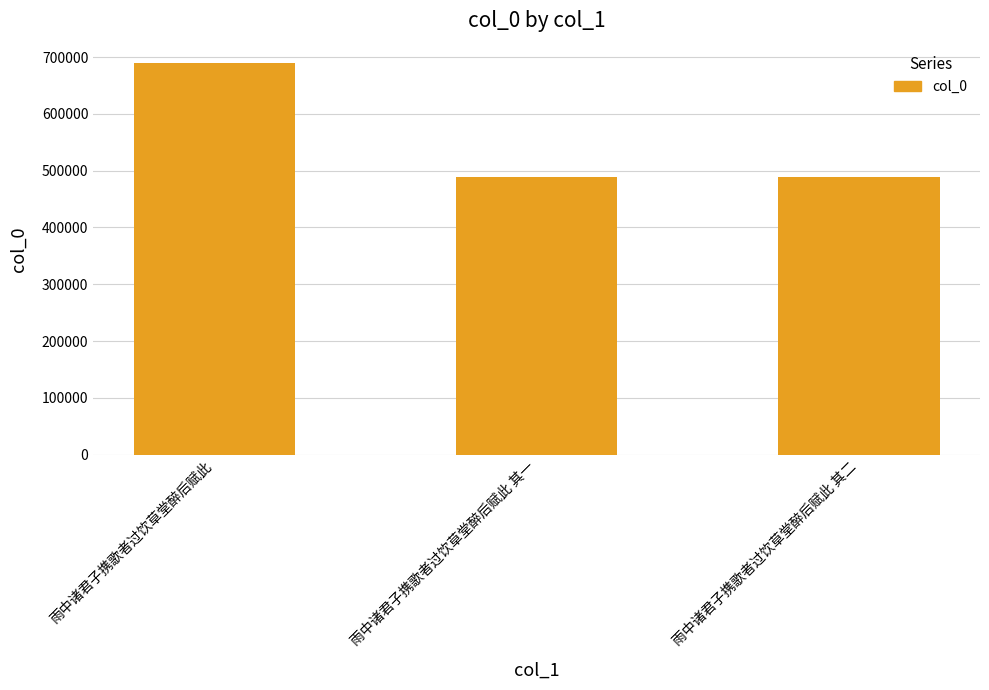

What is the difference between the values at 雨中诸君子携歌者过饮草堂醉后赋此 and 雨中诸君子携歌者过饮草堂醉后赋此 其一?

201257